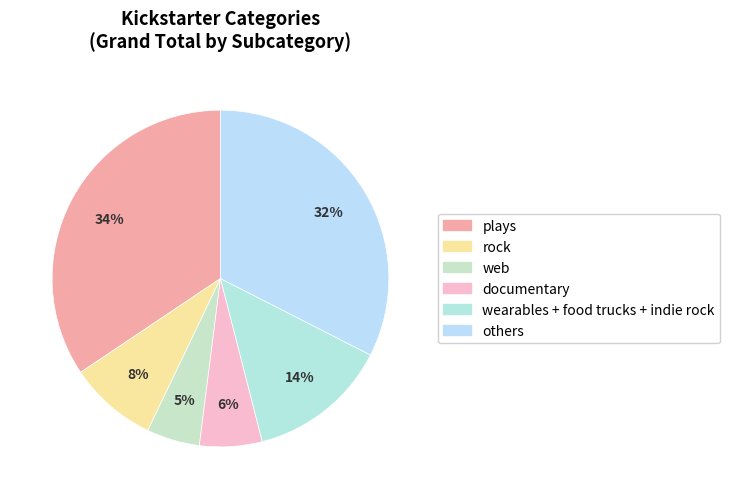

To the nearest percent, what is the difference between the largest and smallest slice percentages?

29%